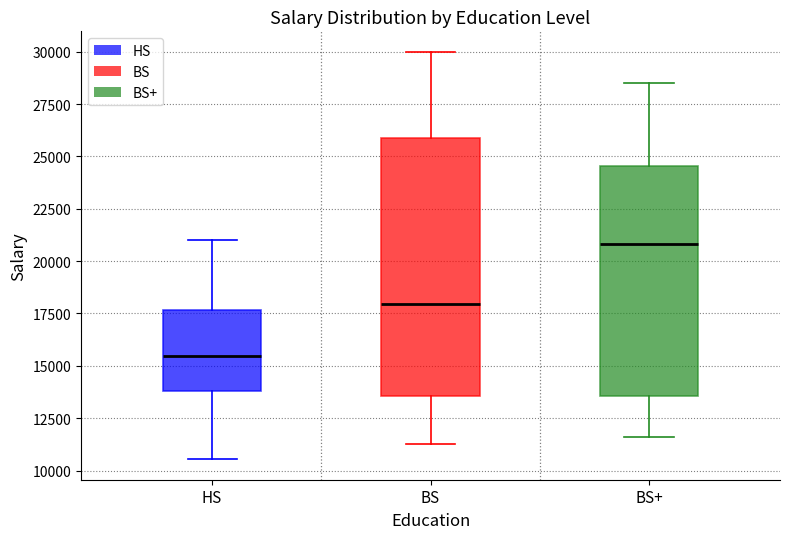

Where does the lower whisker of the box for BS end on the y-axis? The values are not printed on the chart, so give them approximately, as read against the axis.

11500